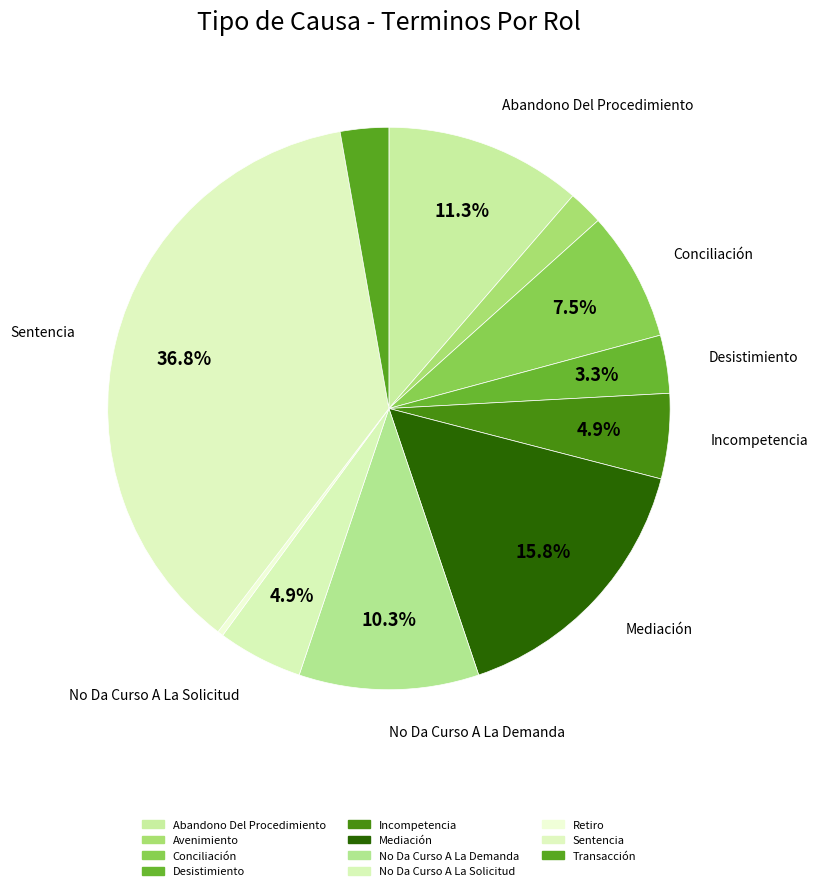

How many segments does this pie chart have?

11